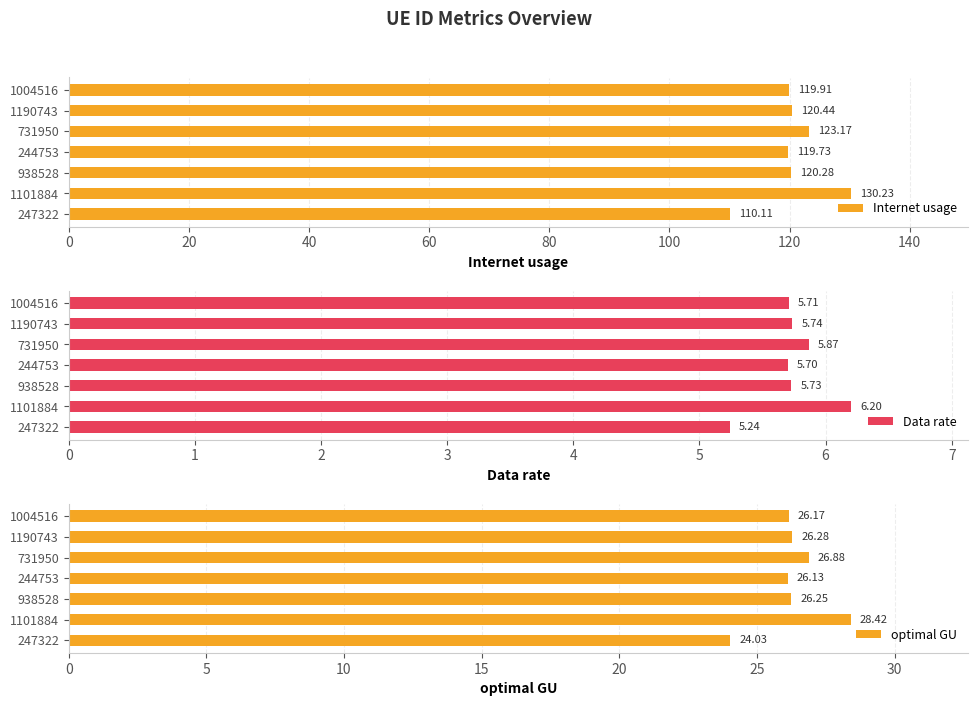

What is the value of the optimal GU bar at the 2nd from the left?

28.4